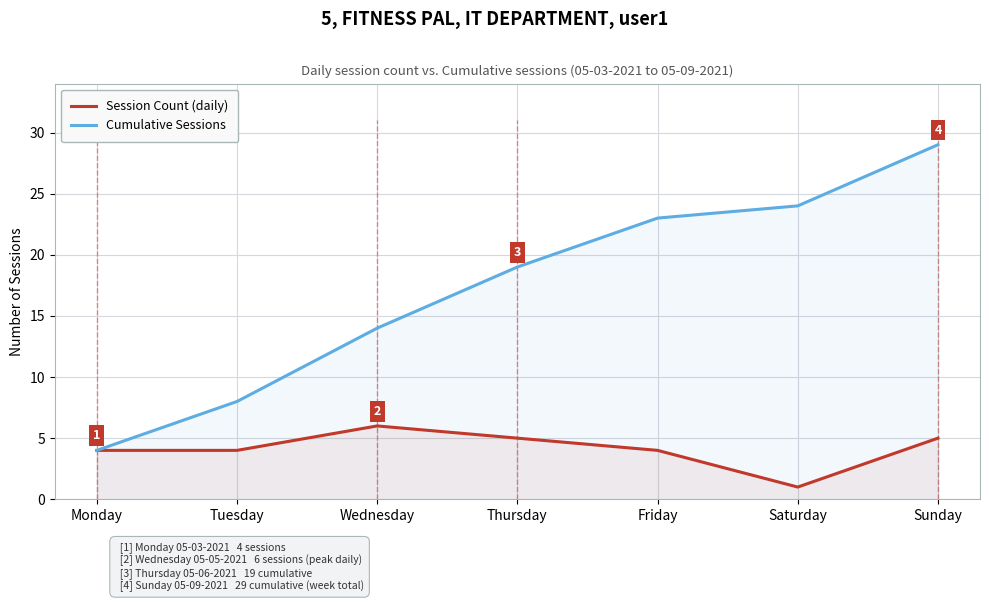

What is the difference between the maximum and minimum values in the Cumulative Sessions series?

25